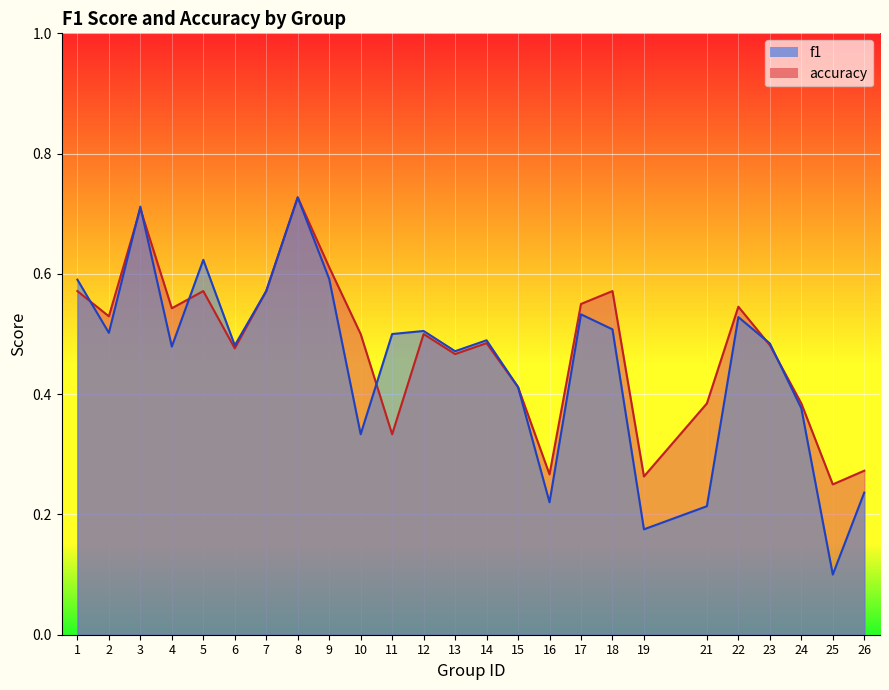

What is the difference between the accuracy values at 16 and 22?

0.3